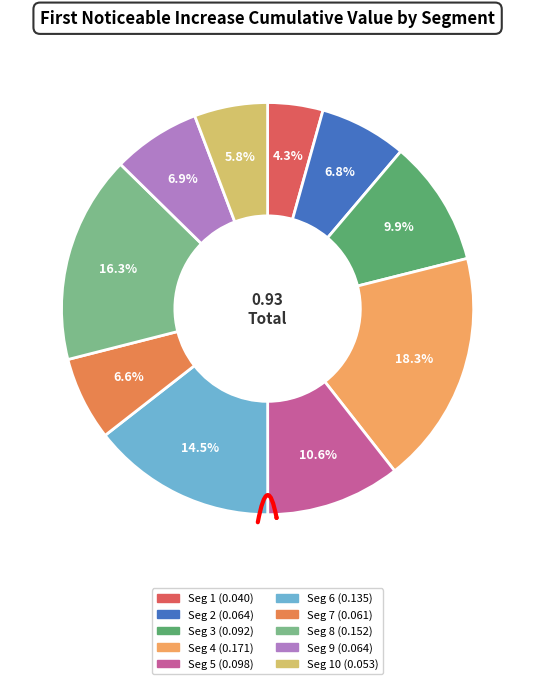

To the nearest percent, what portion does signal segment 10 represent?

6%